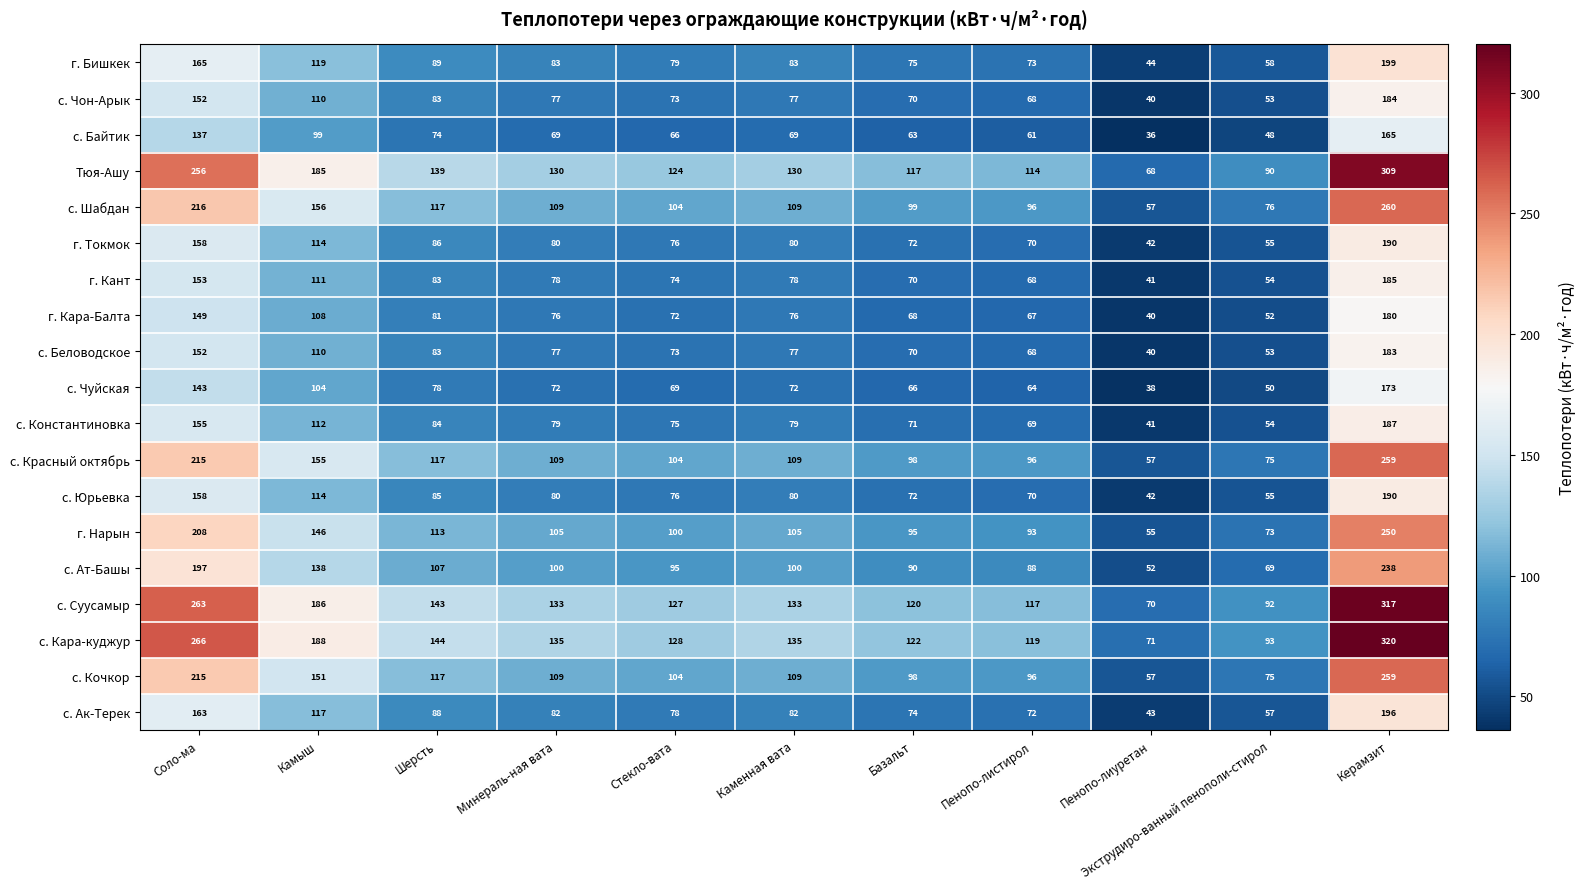

What is the difference between the maximum and minimum values in the с. Красный октябрь series?

202